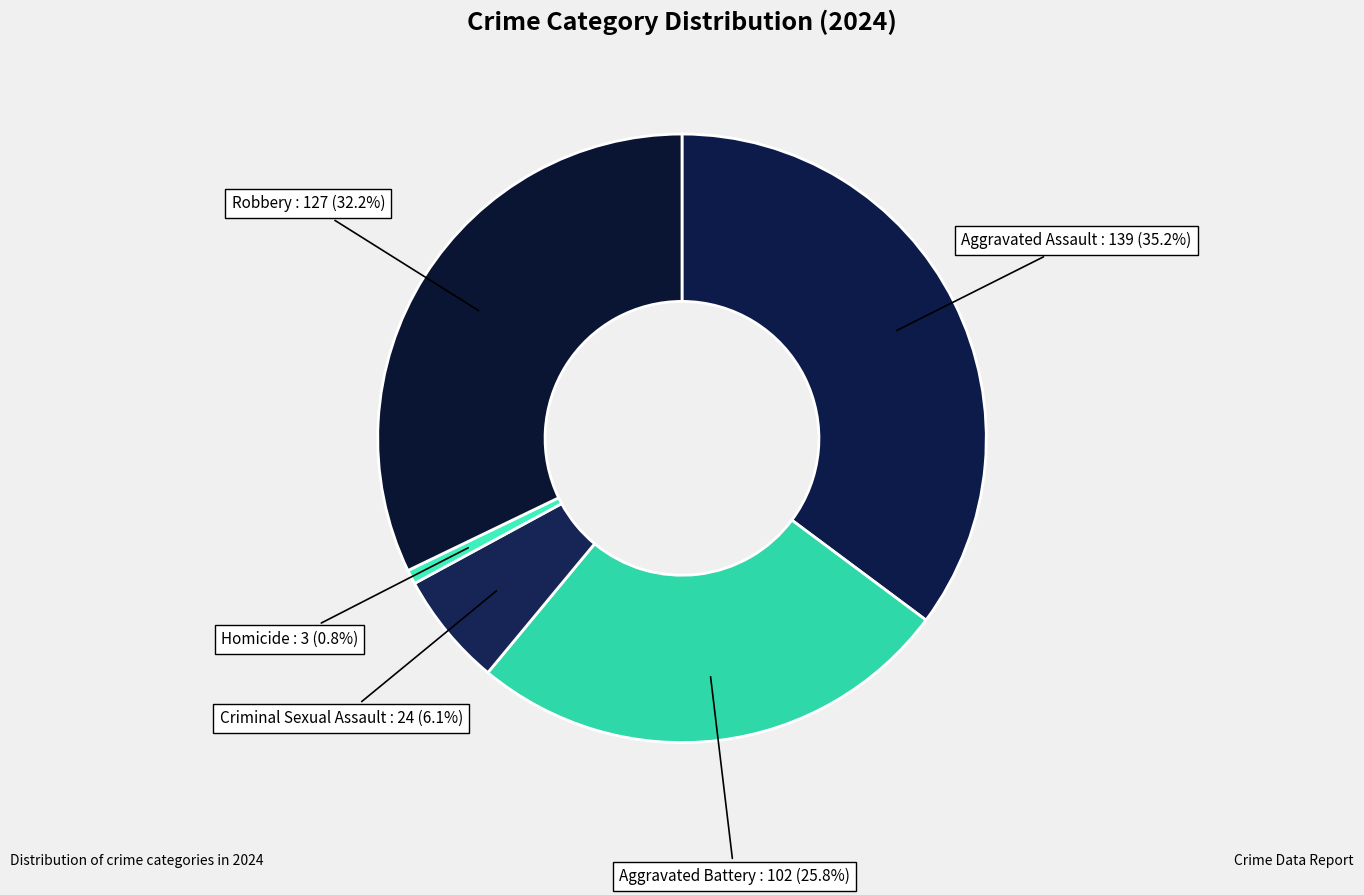

To the nearest percent, what portion does Robbery represent?

32%